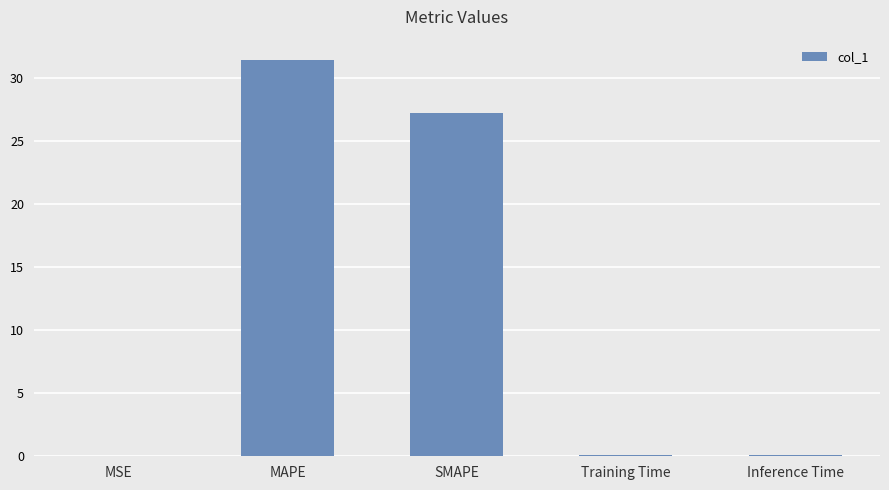

At which label is the value closest to 15?

SMAPE